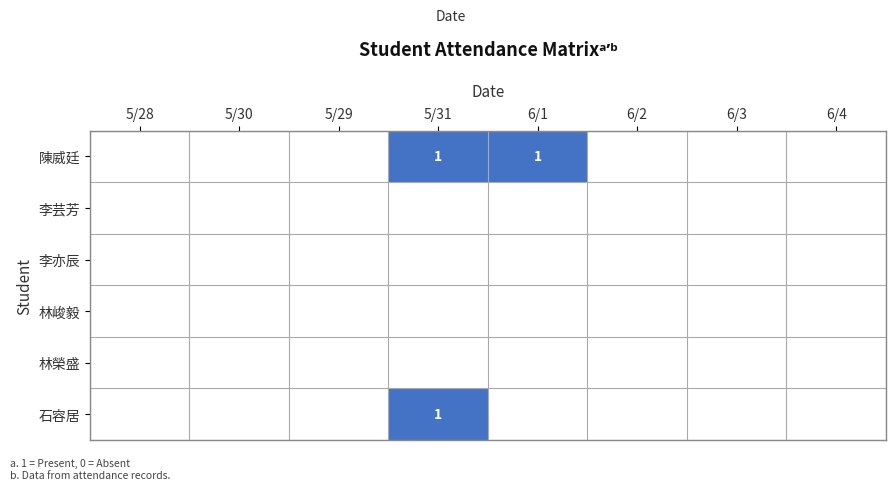

At which label is 李亦辰 closest to 0?

5/28